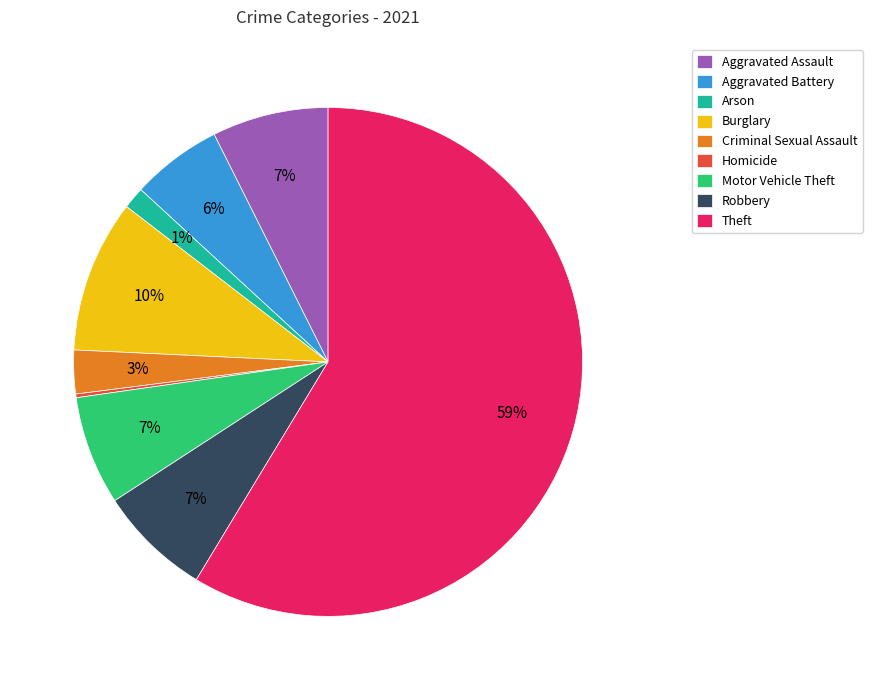

Between Criminal Sexual Assault and Robbery, which is larger?

Robbery